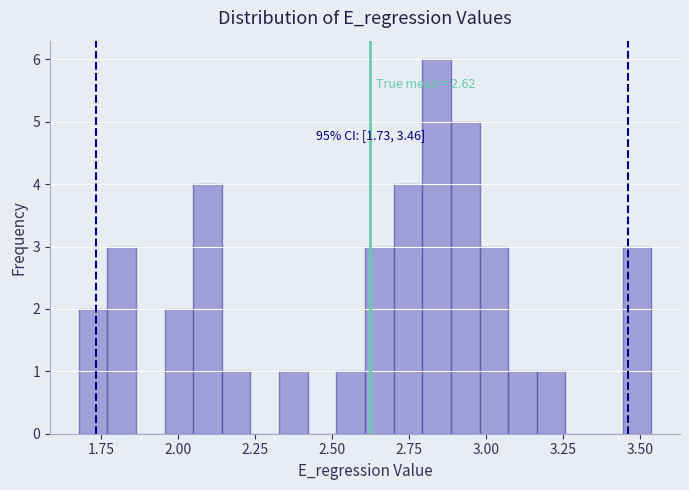

Read against the x-axis, roughly where is the centre of the tallest bar?

2.85